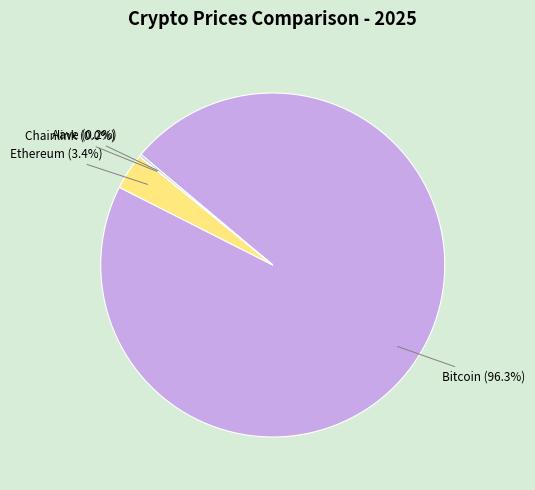

Is there a majority slice in this chart?

Yes